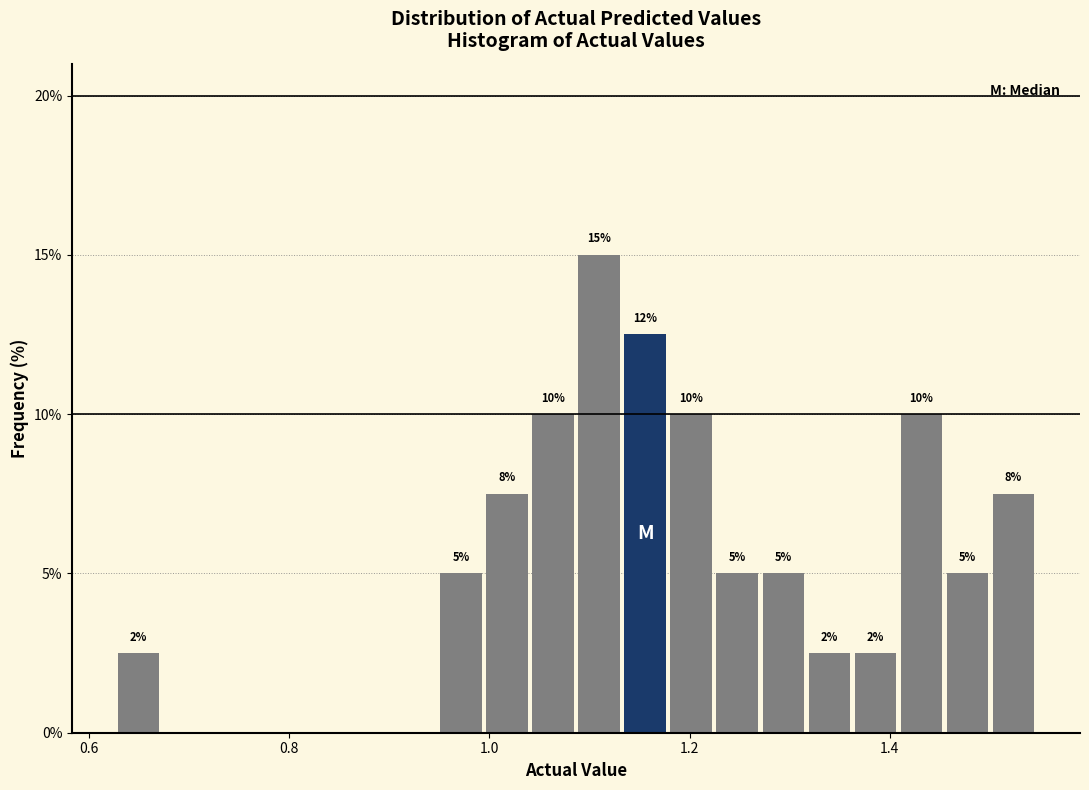

Around what value on the x-axis is the tallest bar? Give the approximate position of its centre, as read against the axis.

1.10